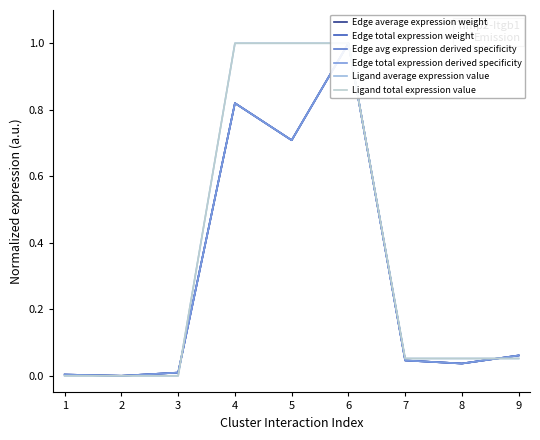

At how many categories does at least one series exceed 0?

8